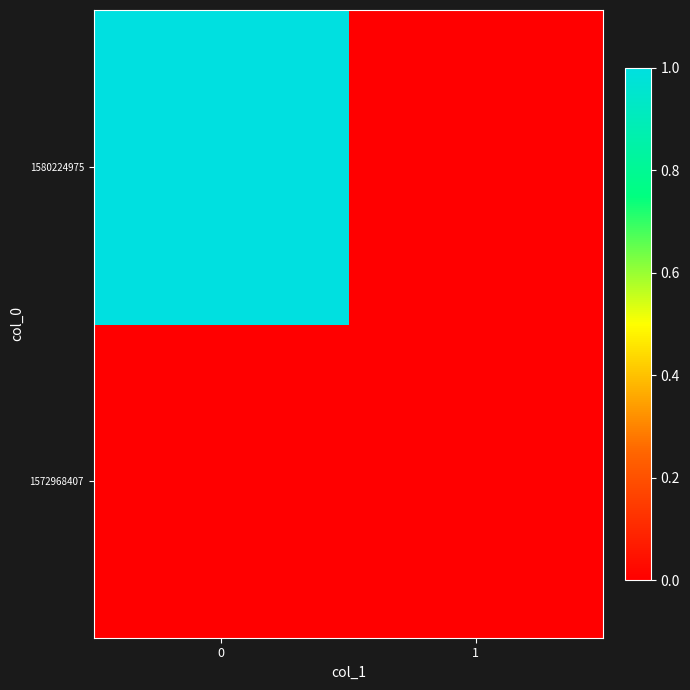

Count the number of categories in the chart.

2